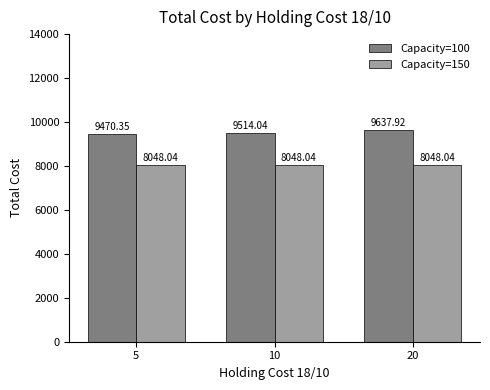

What is the value of the Capacity=150 bar at the 3rd from the left?

8048.0